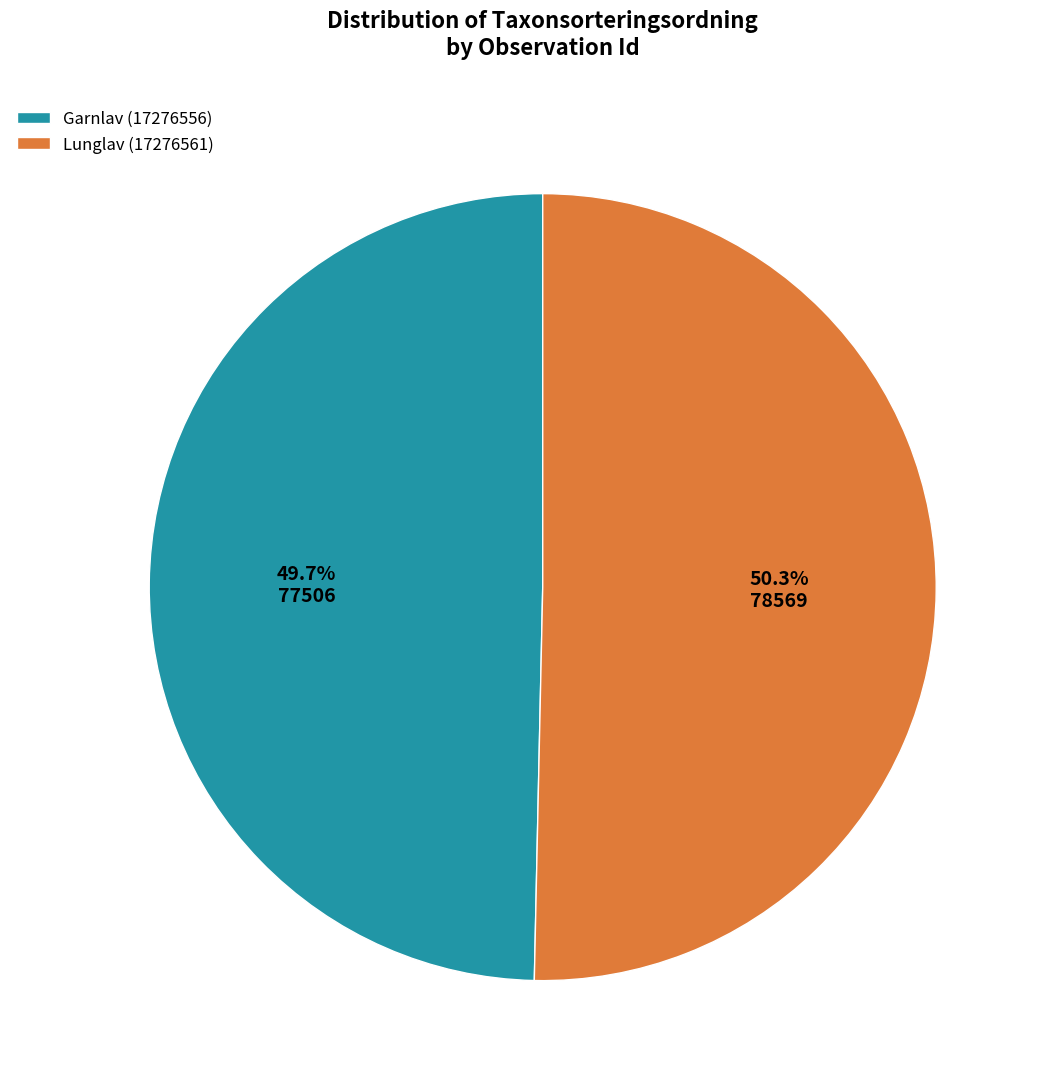

What is the majority slice?

Lunglav (17276561)